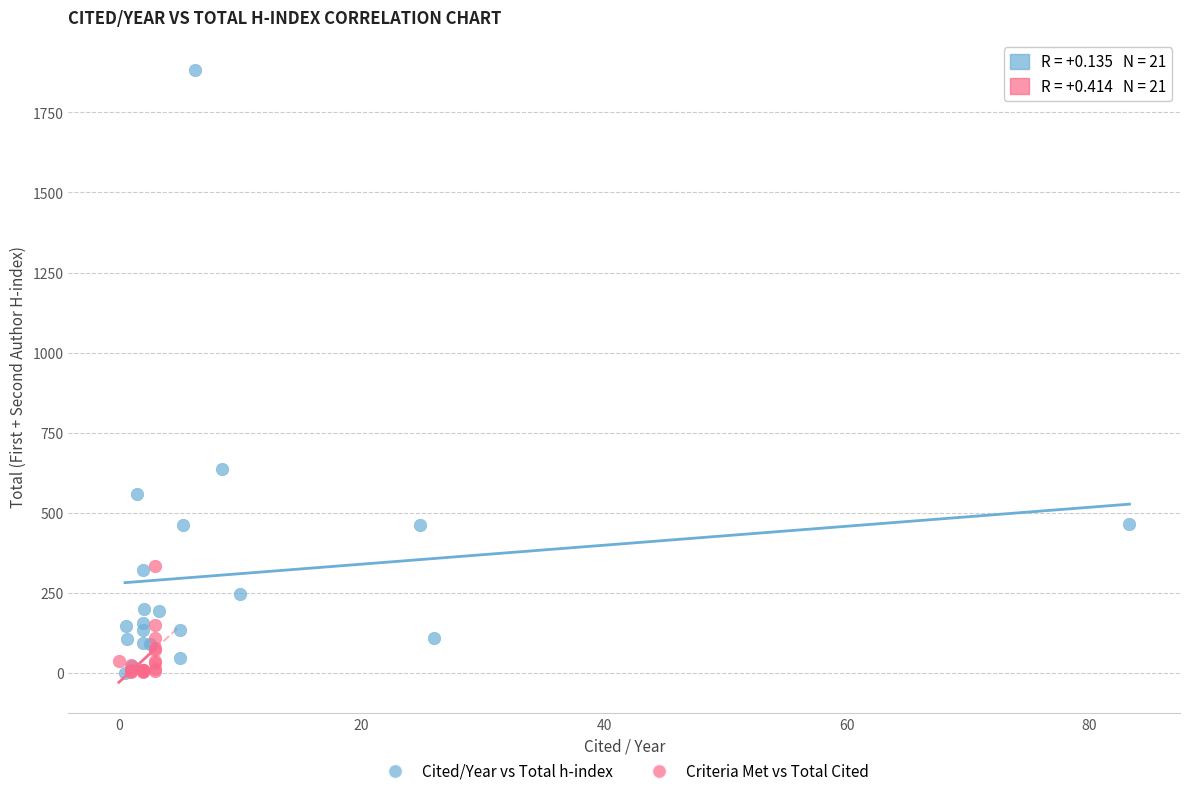

What are all the series names shown in the legend?

Cited/Year vs Total h-index, Criteria Met vs Total Cited